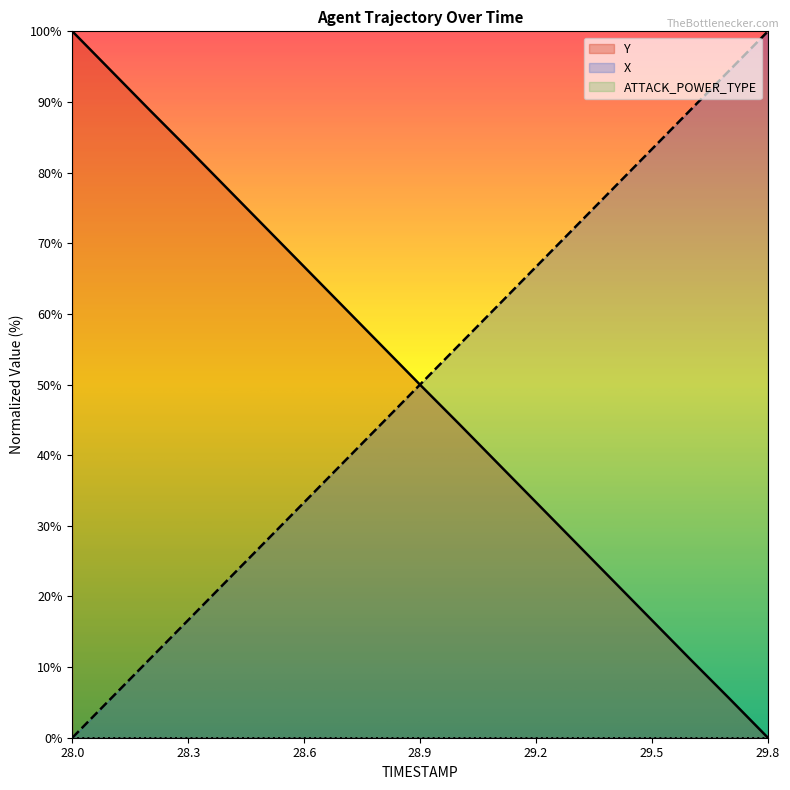

What is the label of the 5th point from the right?

29.4